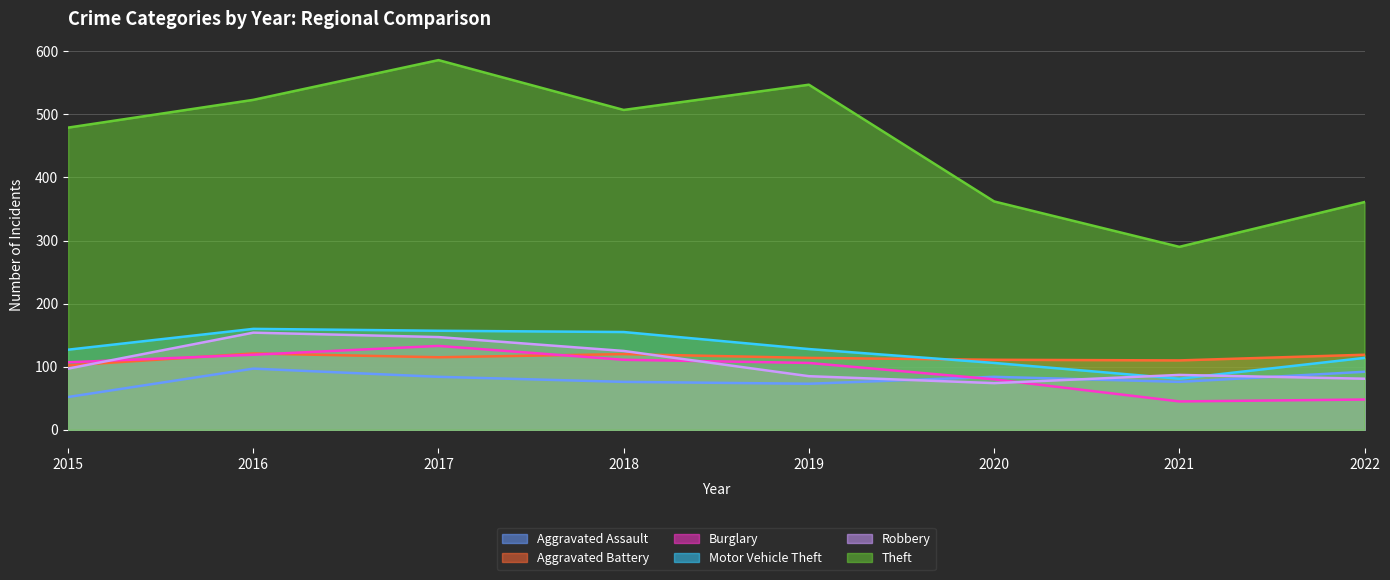

Where is the first local maximum for Motor Vehicle Theft?

2016